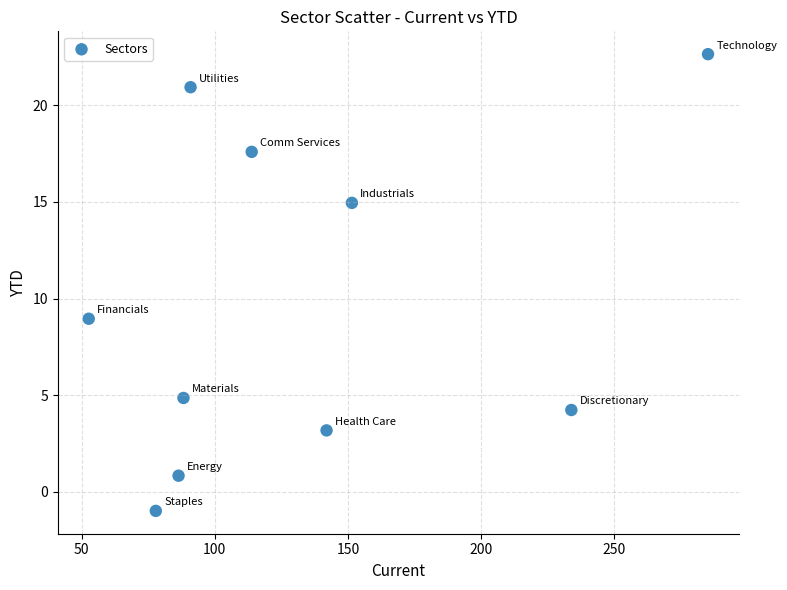

What is the range of X values (max minus min)?

232.5